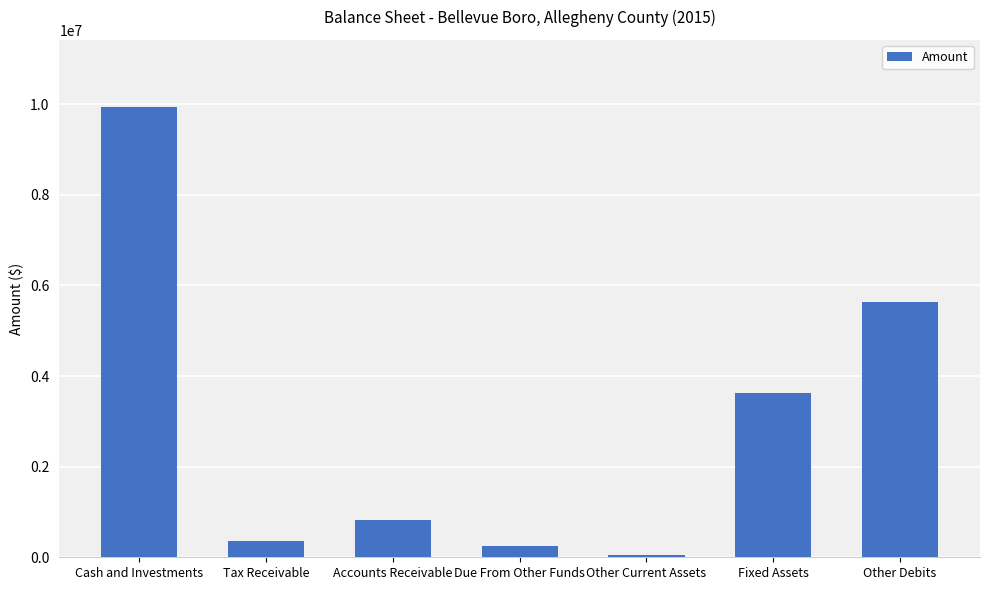

What is the minimum value shown in the chart?

53998